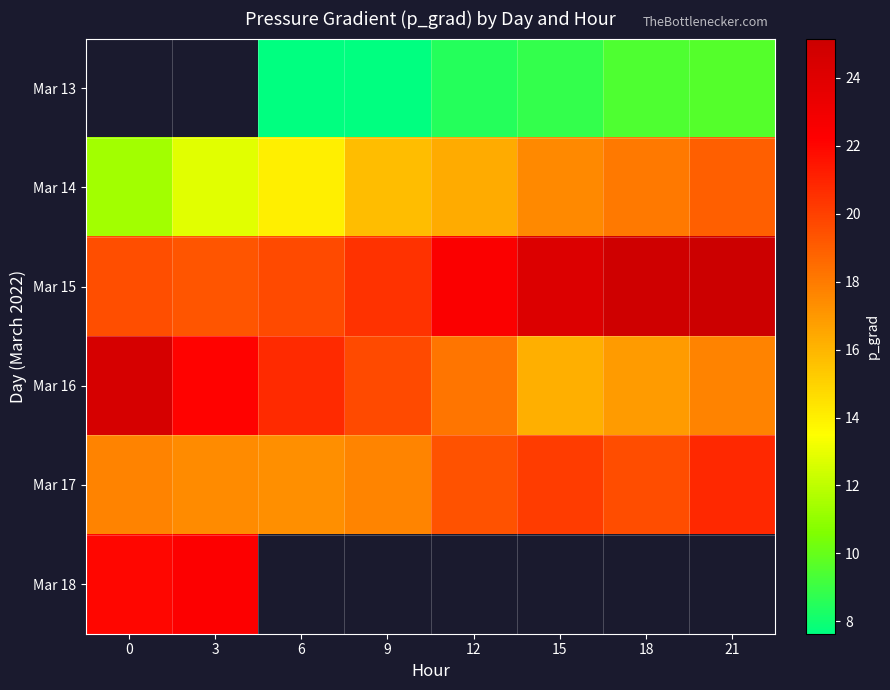

What is the difference between the maximum and second lowest values in the Mar 15 series?

5.7